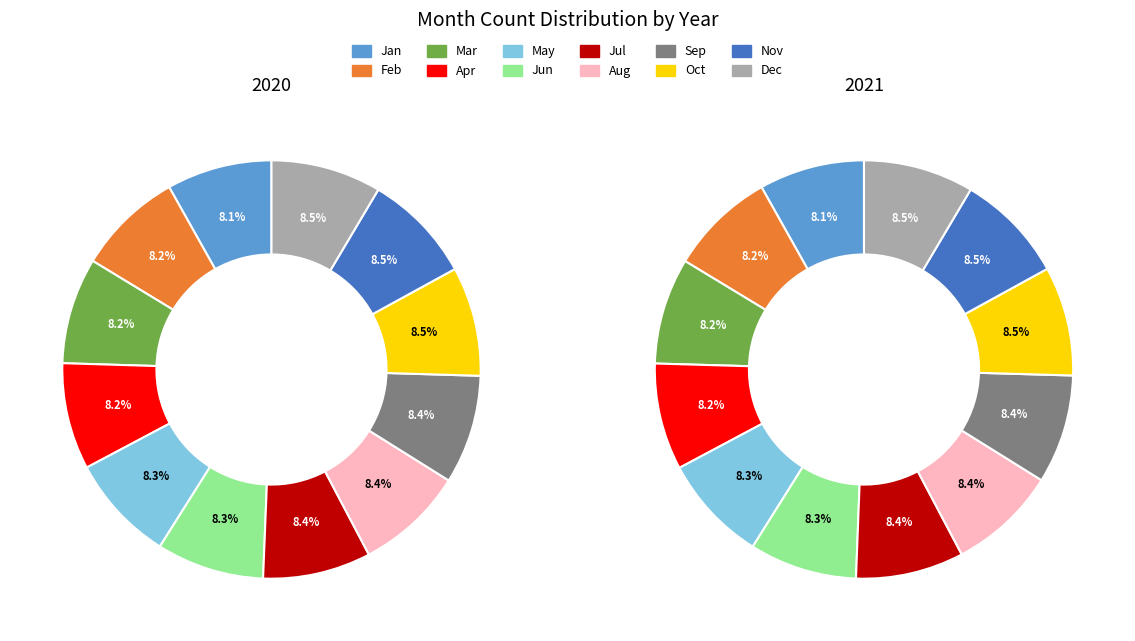

Rank the series at Jan from lowest to highest value.

2020, 2021